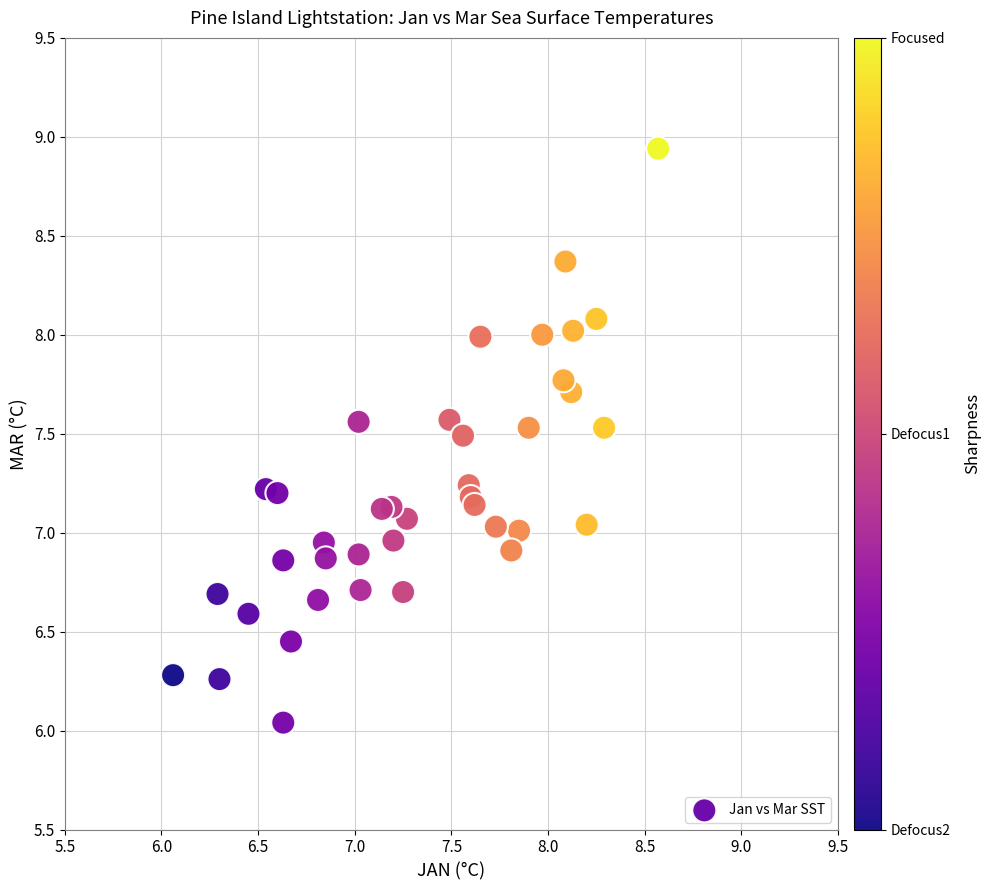

What is the range of X values (max minus min)?

2.5